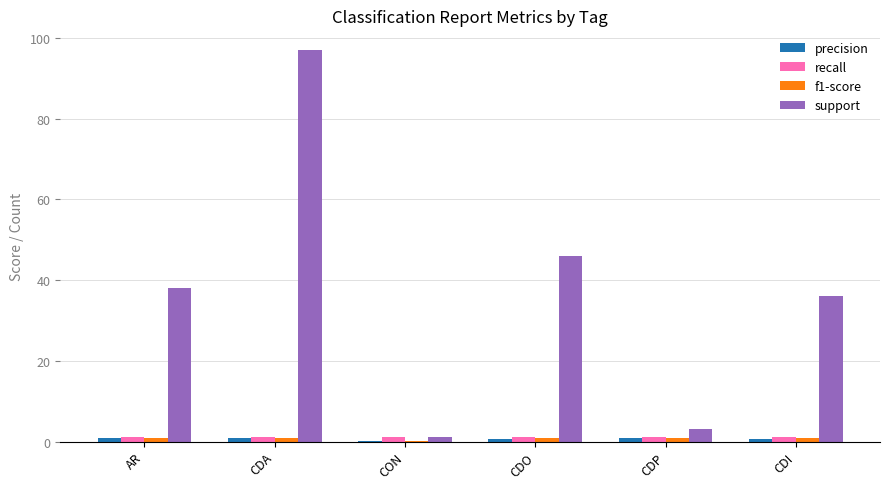

Which label corresponds to the largest value in the chart?

CDA